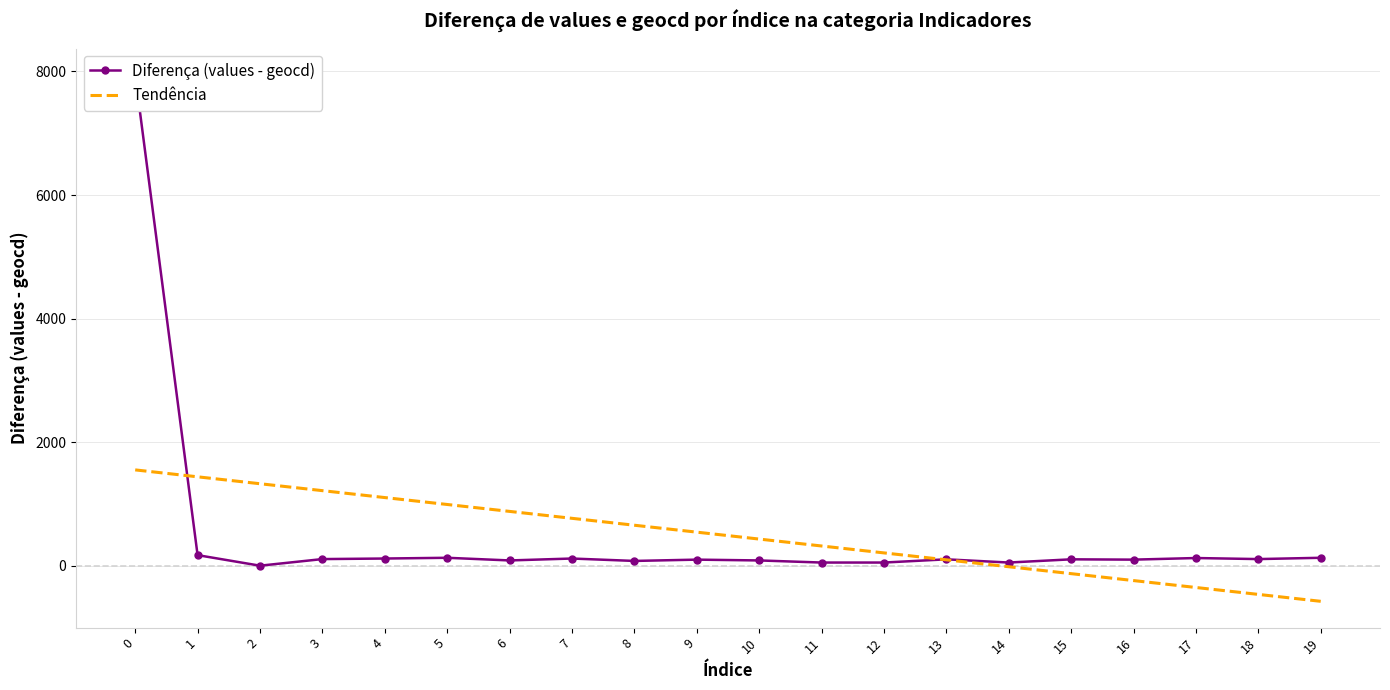

Read the Tendência value at 6.

878.9